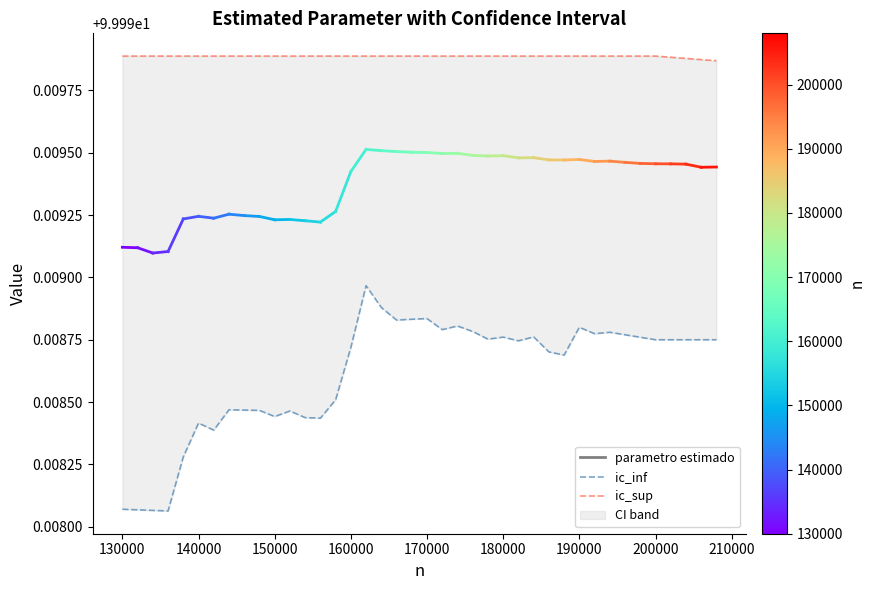

Which series has the largest range (max minus min)?

ic_inf